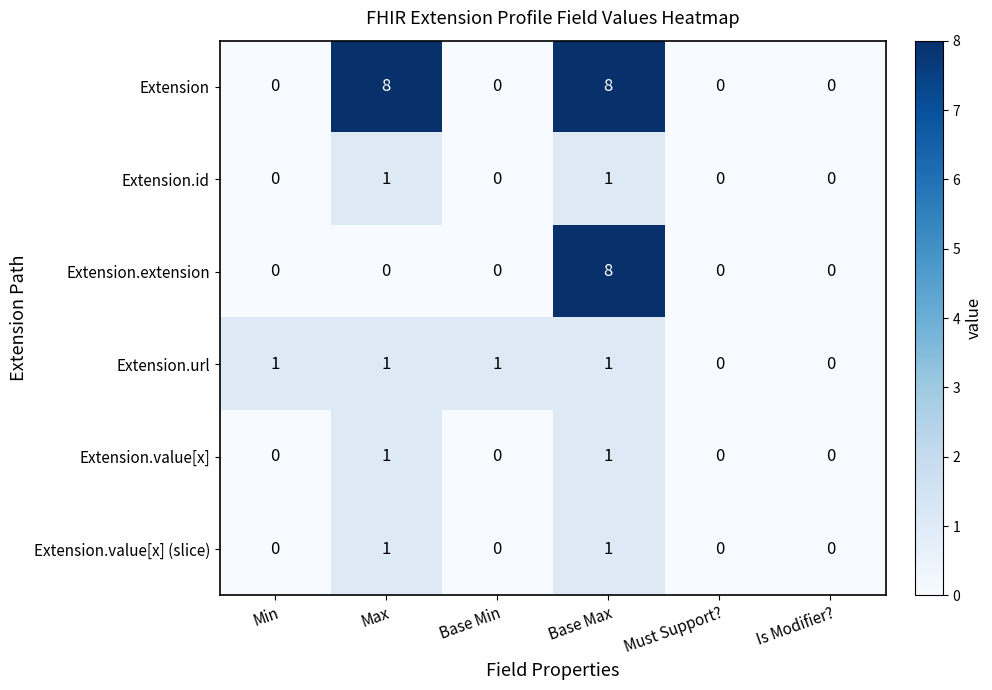

At which category is the sum across all series the highest?

Base Max